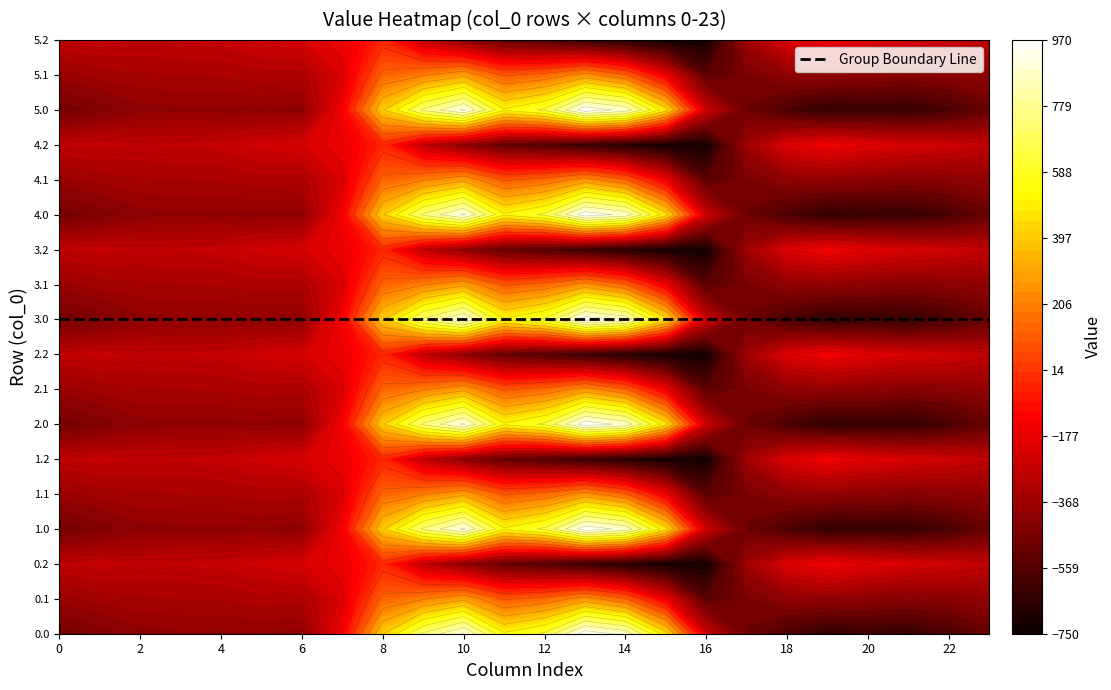

What is the total value across all series at 5?

-5847.2